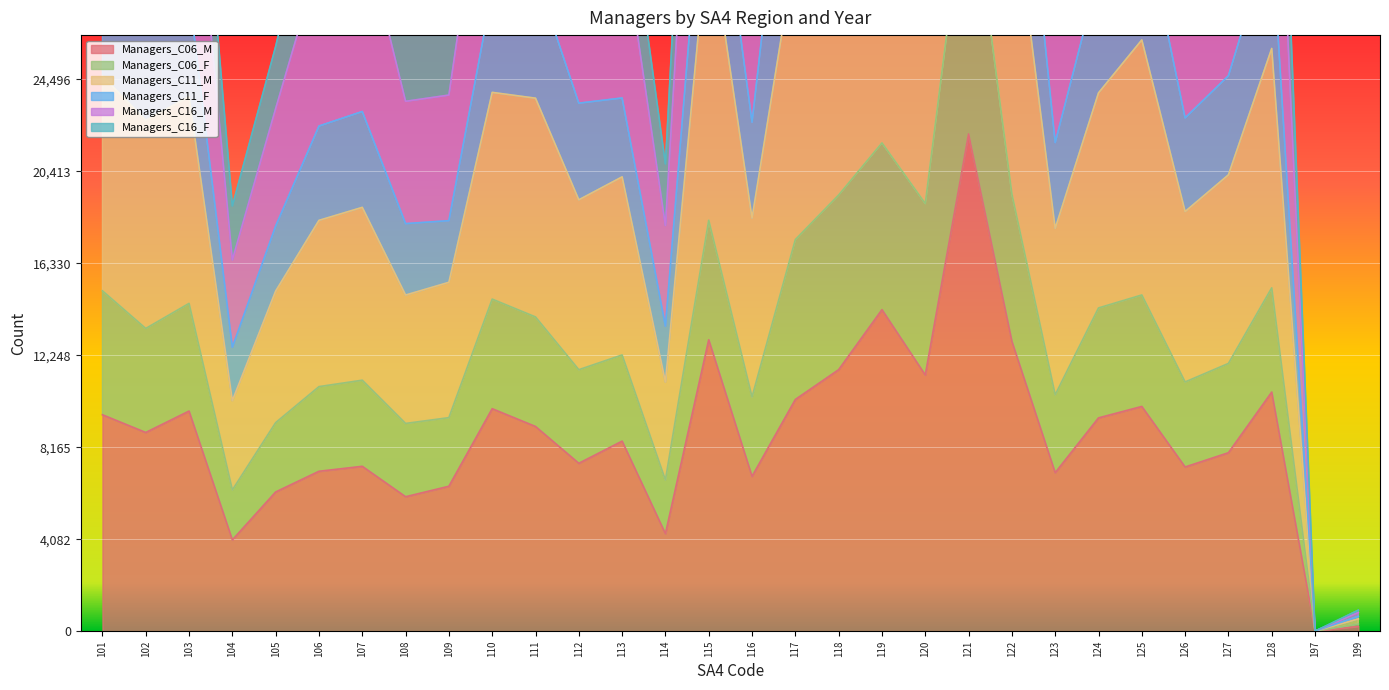

The value of Managers_C06_M at 111 is 9086. True or false?

True